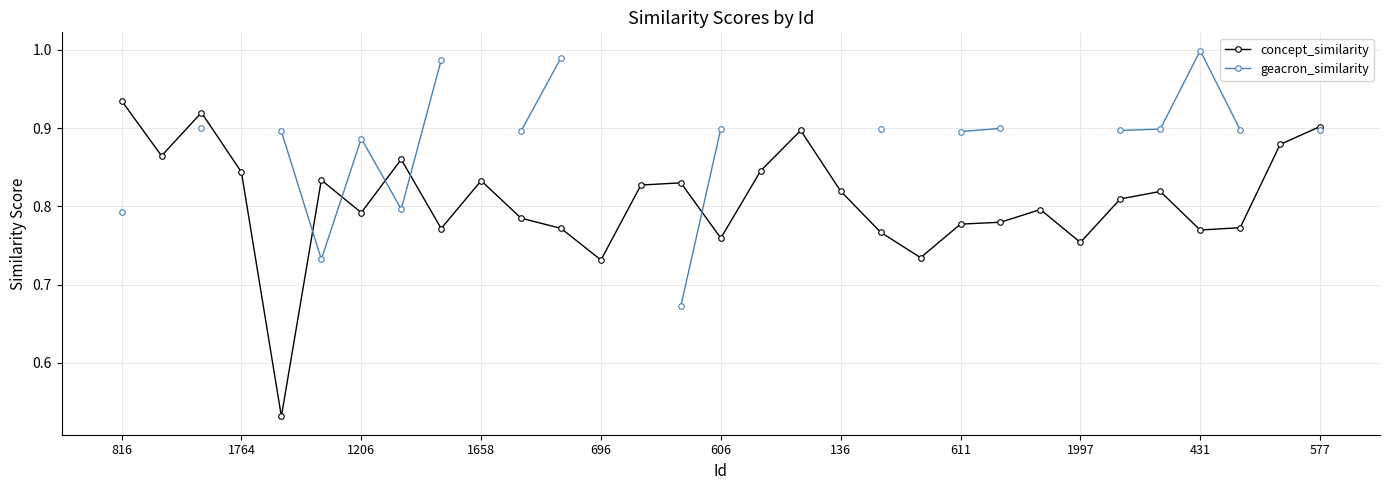

True or false: concept_similarity has a value of 1.2 at 696.

False